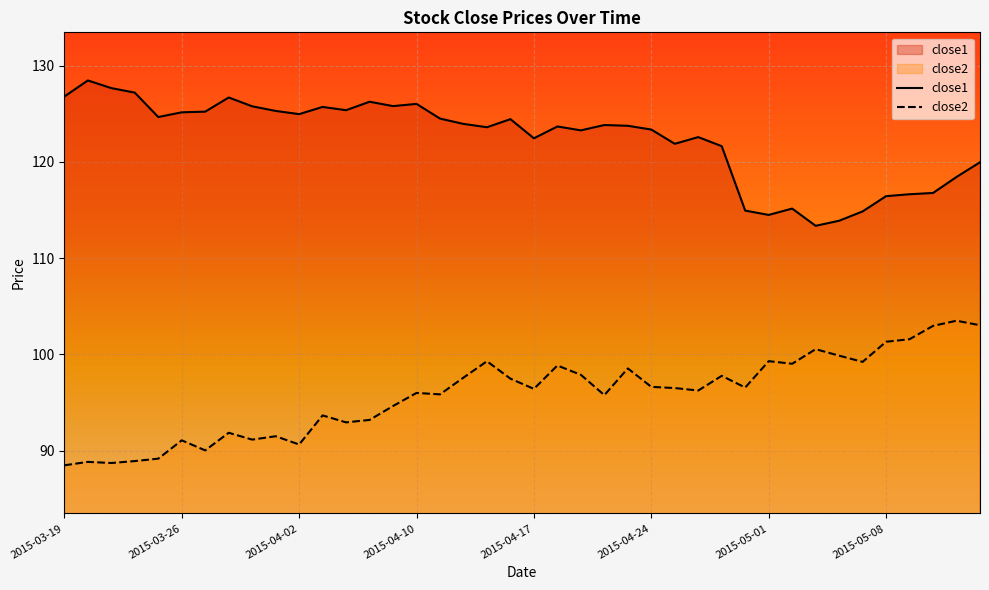

True or false: close1 and close2 intersect in this chart.

False